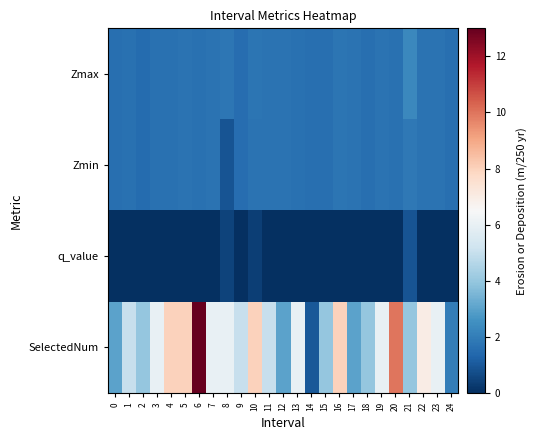

What is the spread (max minus min) of values at 2?

4.0